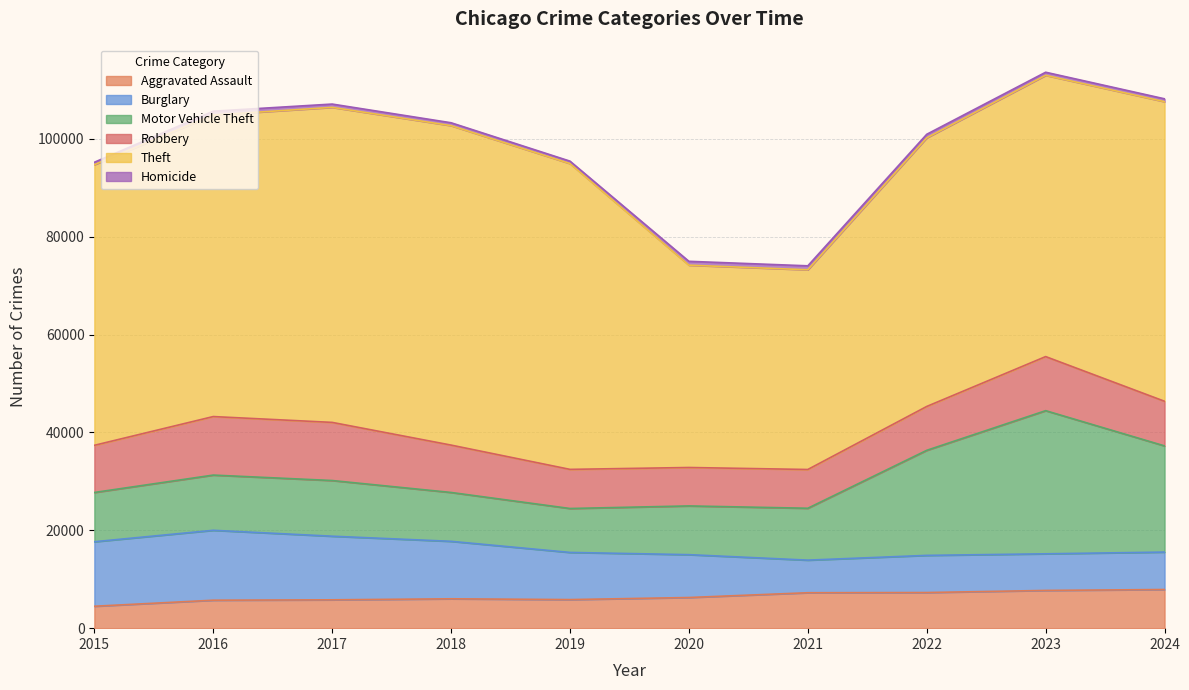

True or false: Burglary and Theft intersect in this chart.

False